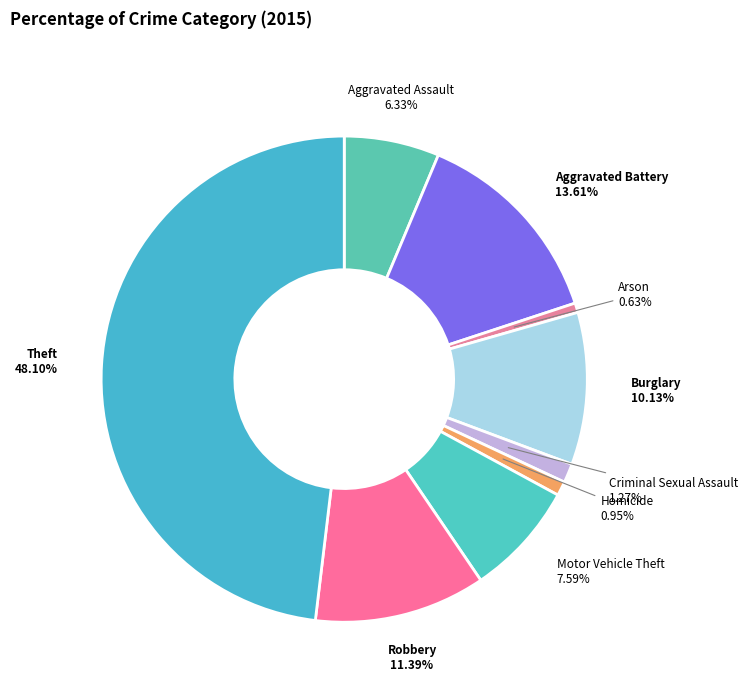

To the nearest percent, what is the difference between the largest and smallest slice percentages?

47%